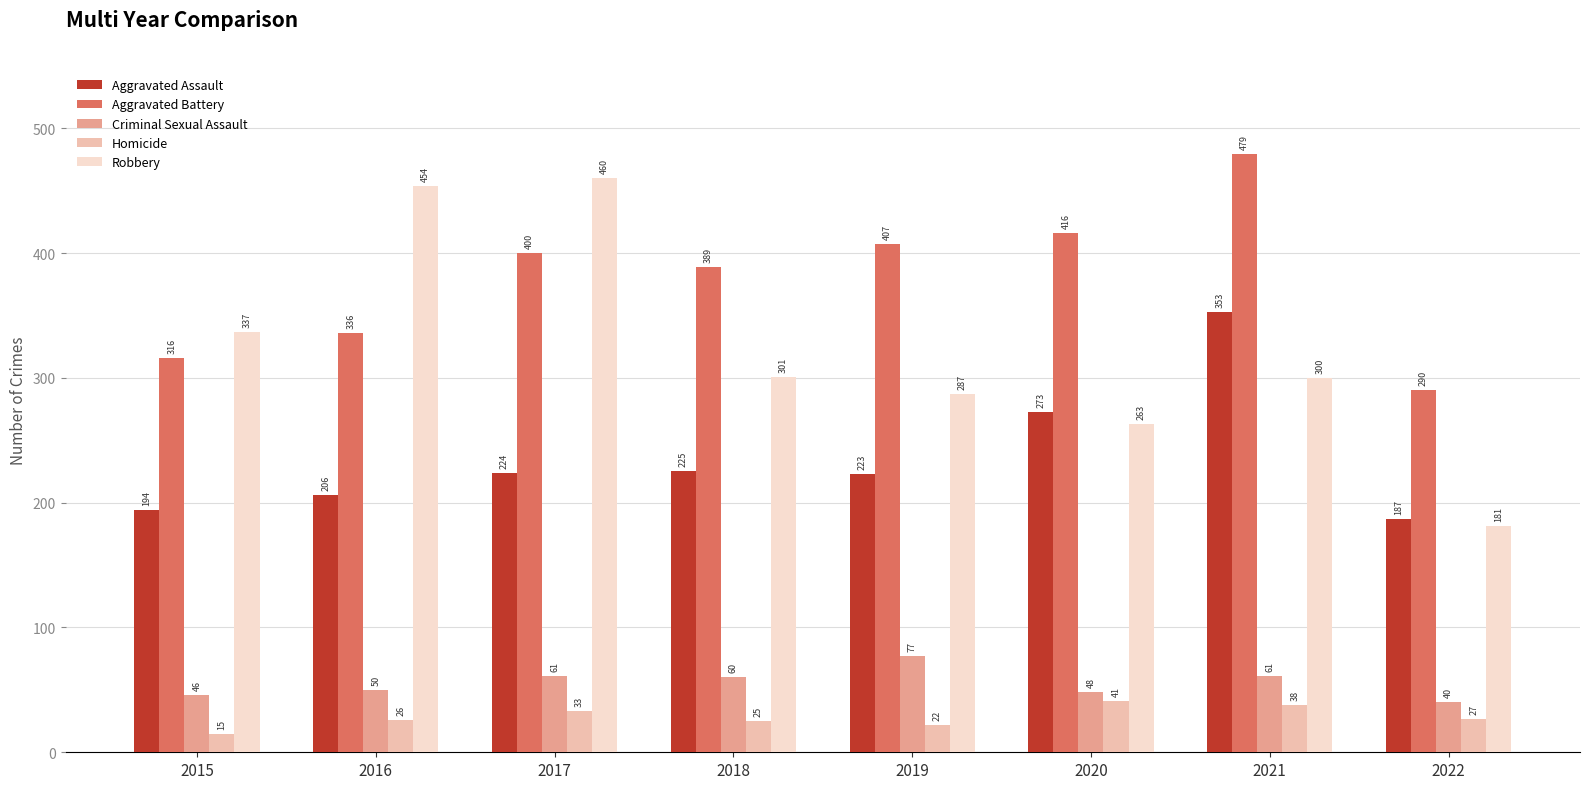

The Criminal Sexual Assault series shows 40 at 2022. True or false?

True